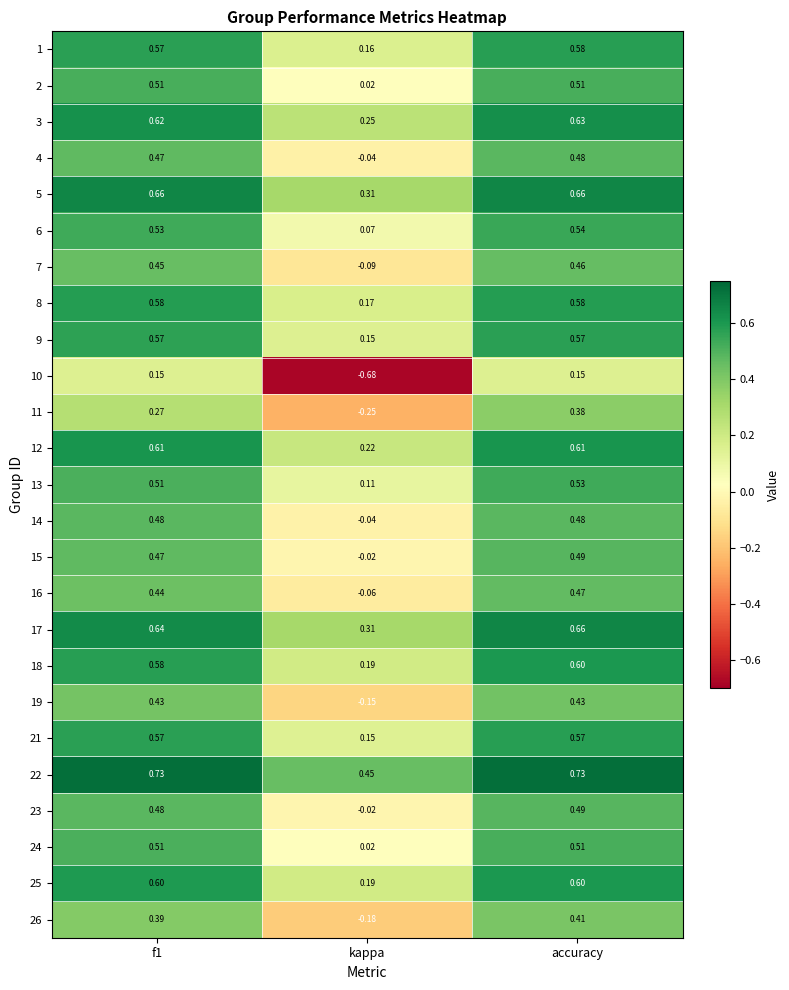

What is the difference between the highest and lowest values at accuracy?

0.6